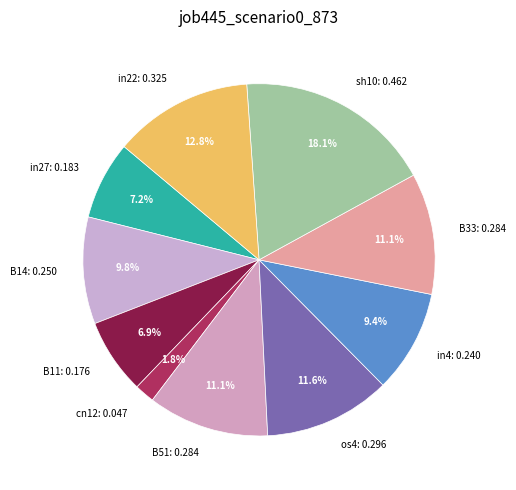

Between in27: 0.183 and B51: 0.284, which is larger?

B51: 0.284